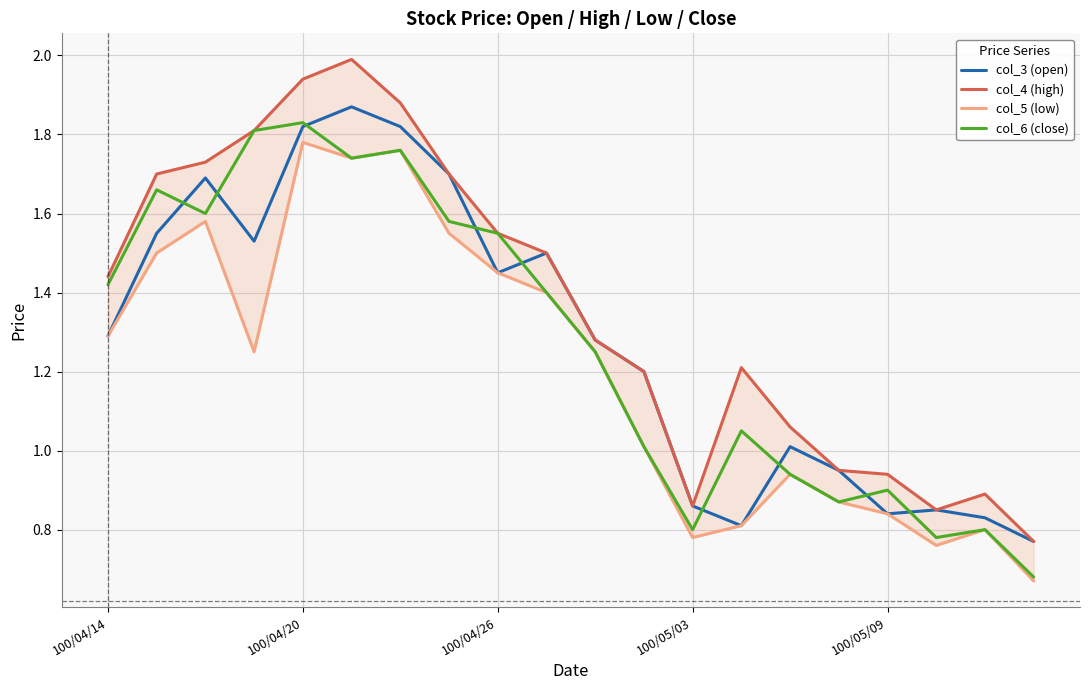

True or false: col_4 (high) and col_5 (low) cross at least once.

False